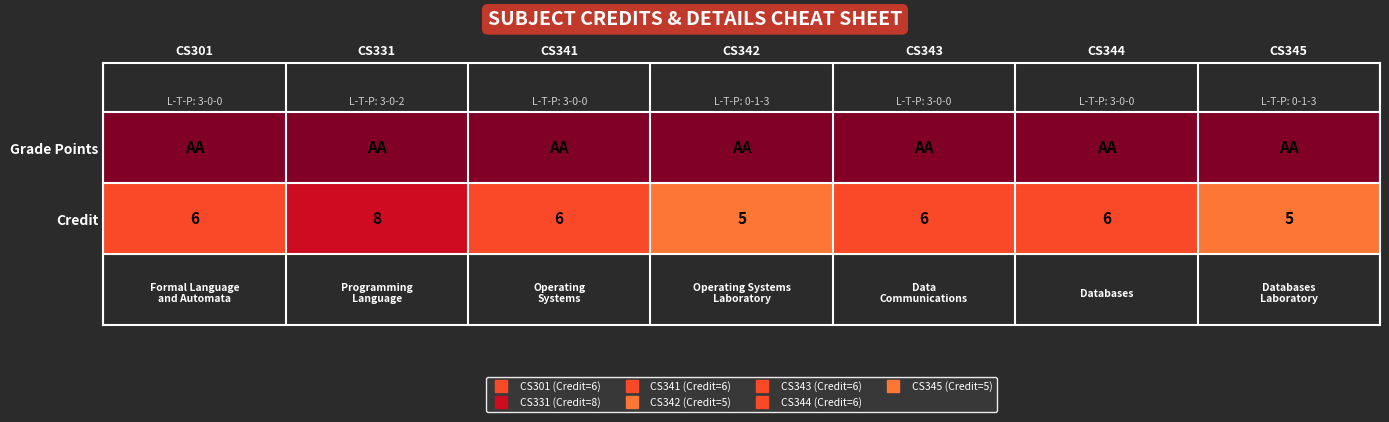

True or false: Credit has a value of 6 at CS343.

True